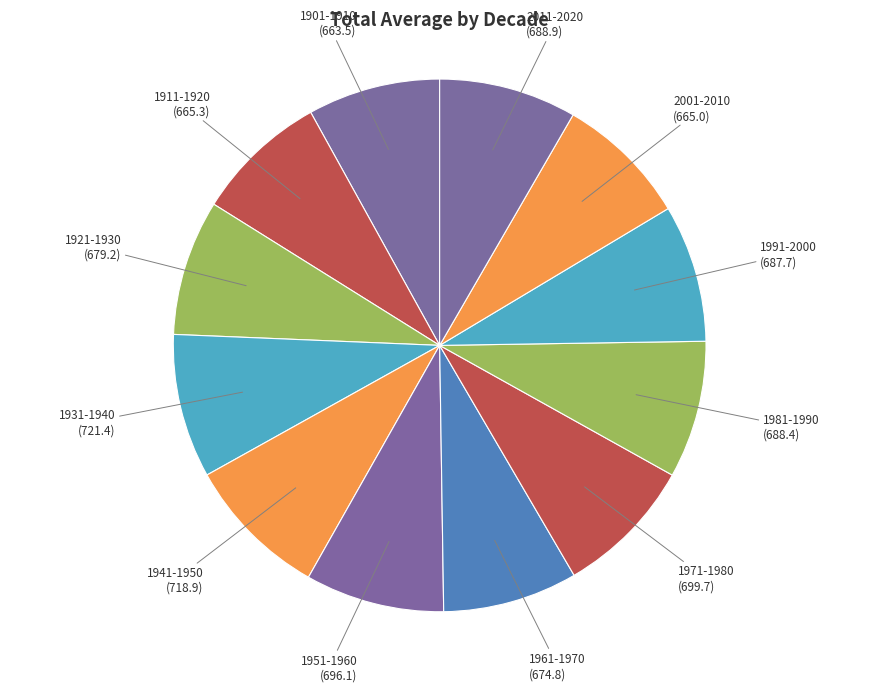

Approximately how many times larger is the value at 2001-2010 compared to 1921-1930?

1.0